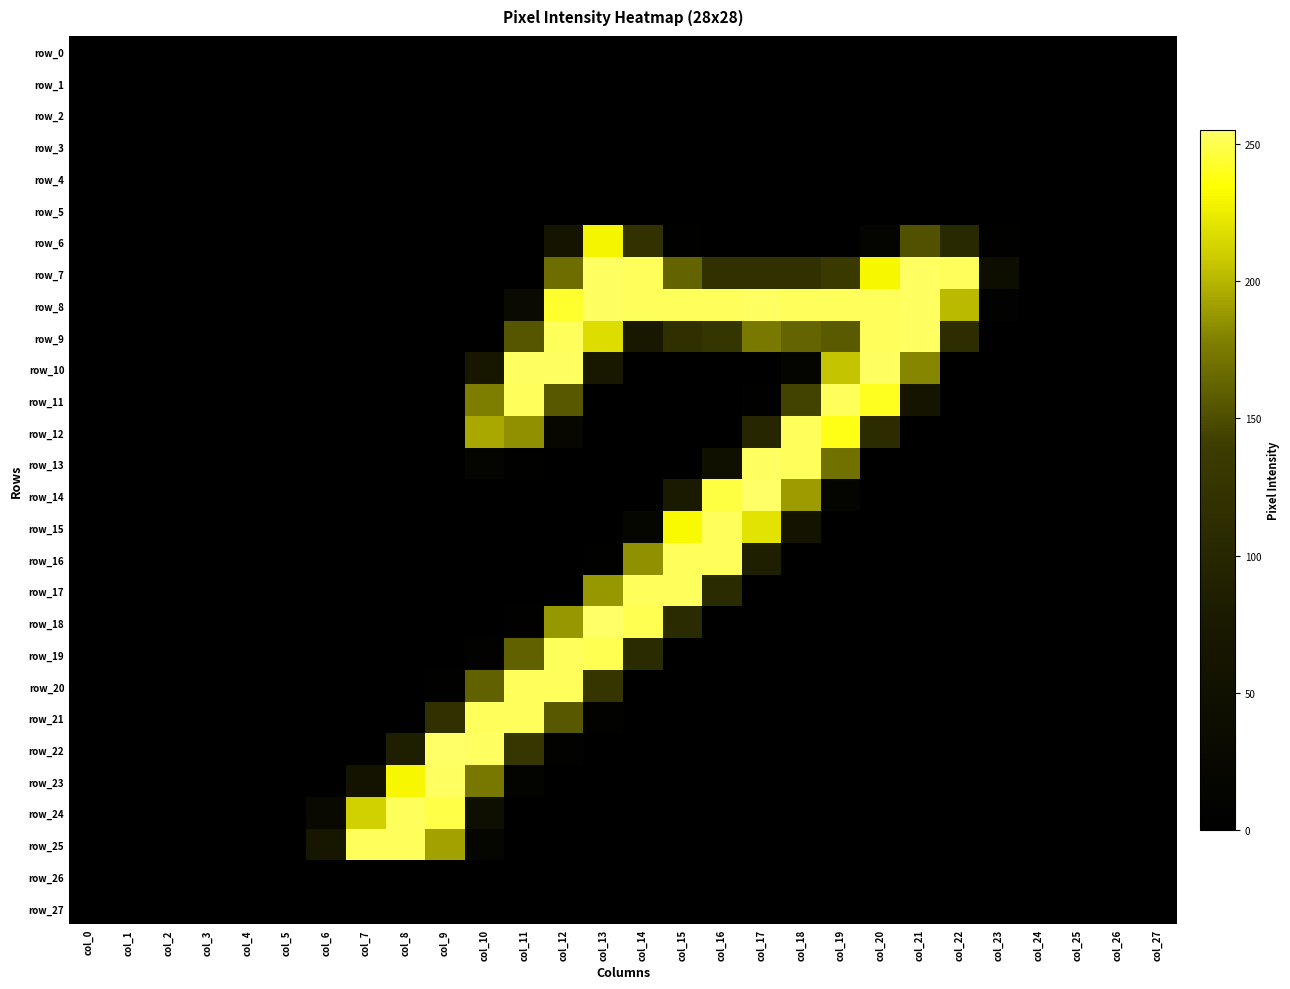

The row_12 series shows -96 at col_1. True or false?

False